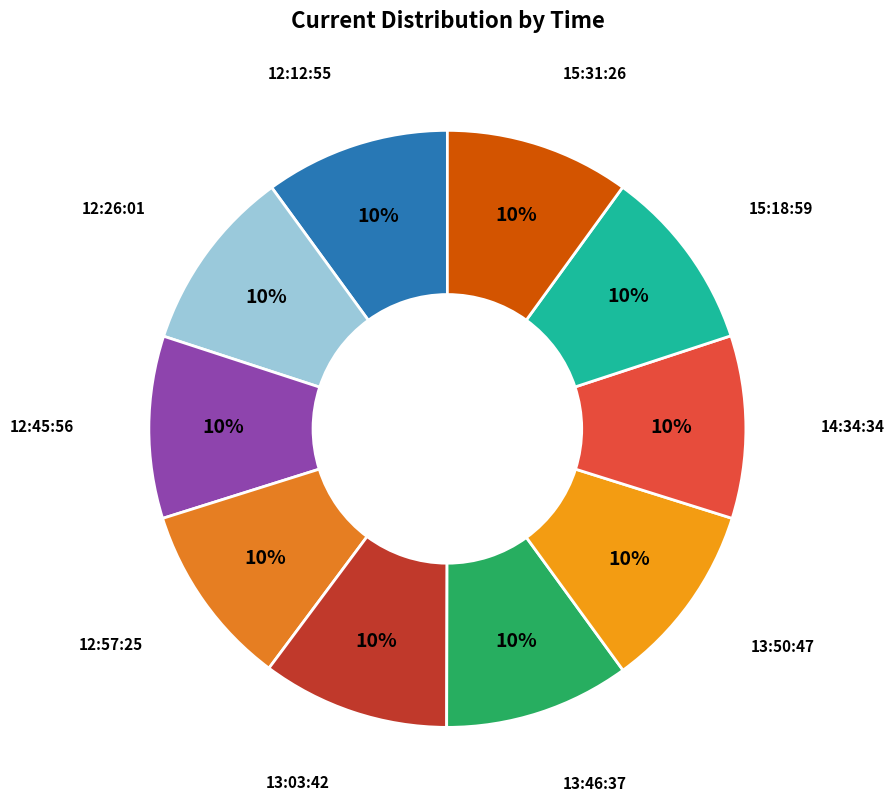

To the nearest percent, what portion does 13:46:37 represent?

10%